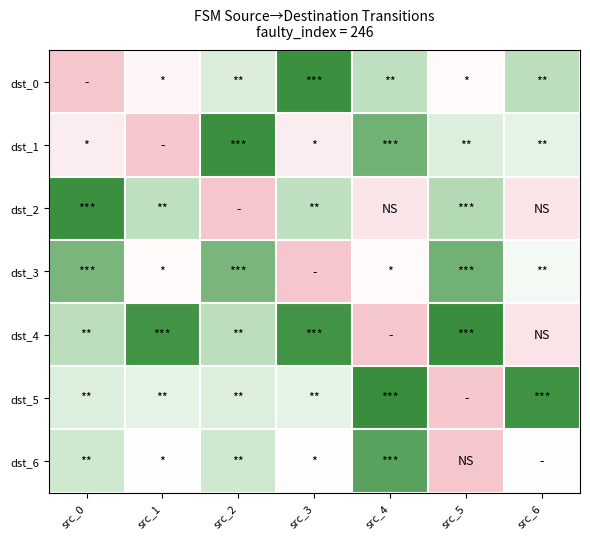

Which category has the highest value across all series?

src_5